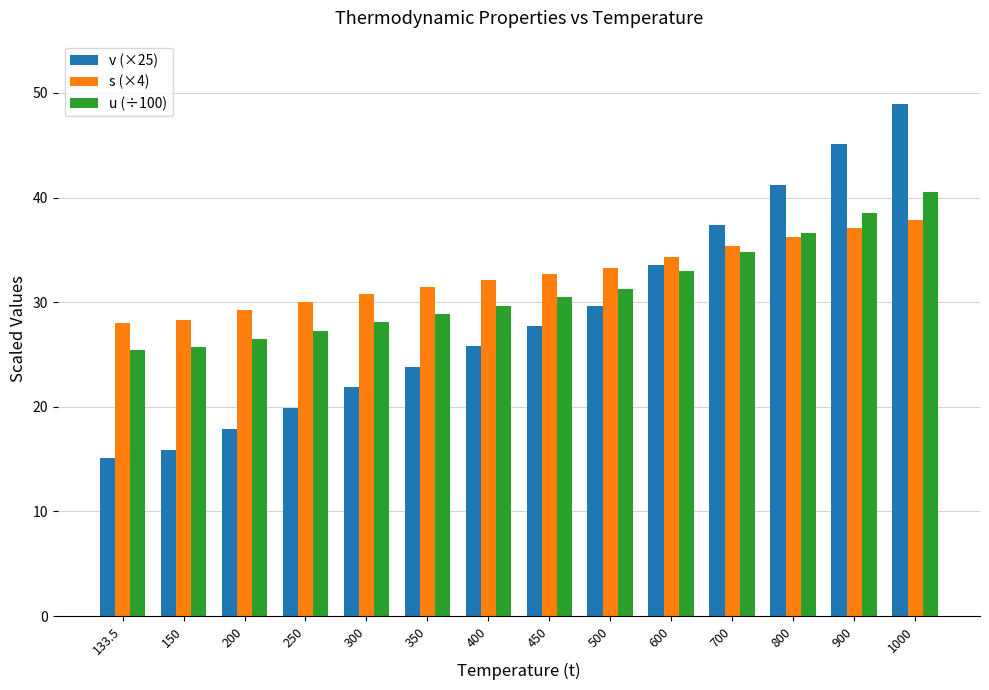

Which series changed the most between 500 and 600?

v (×25)